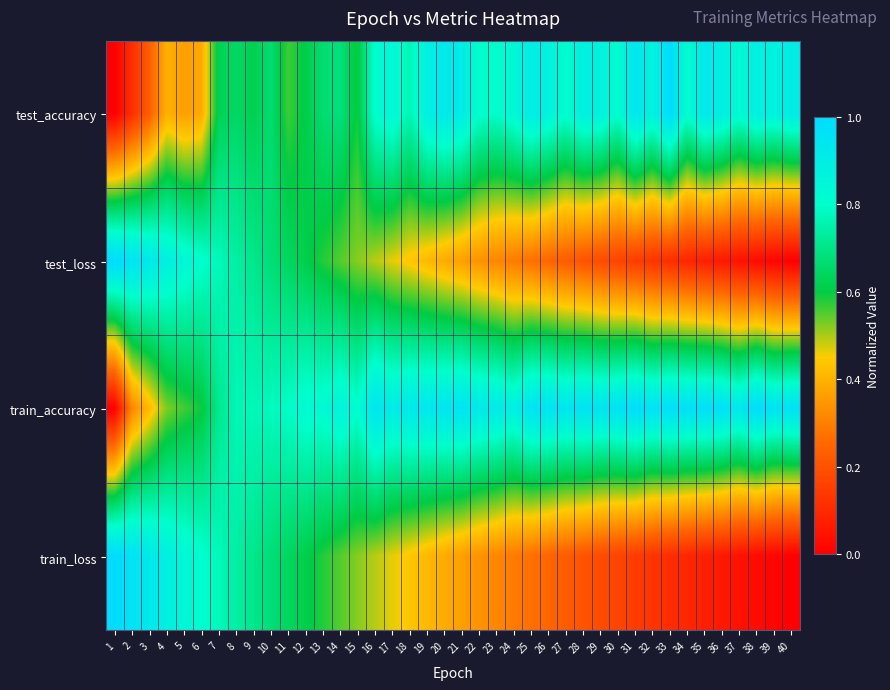

How many categories are shown in the chart?

40